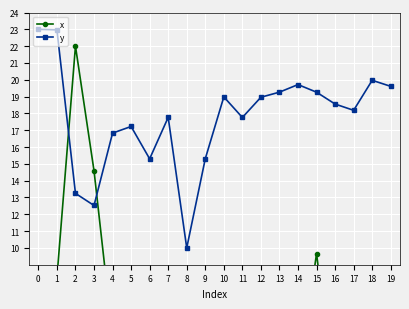

At which label does x reach its minimum?

18